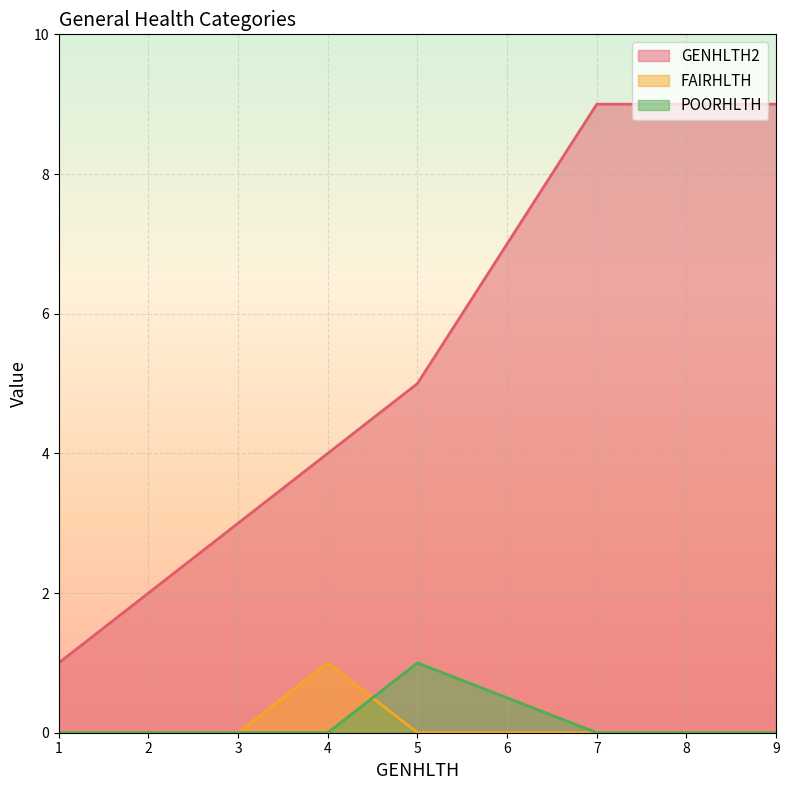

Is it true that GENHLTH2 equals 2 at 5?

False